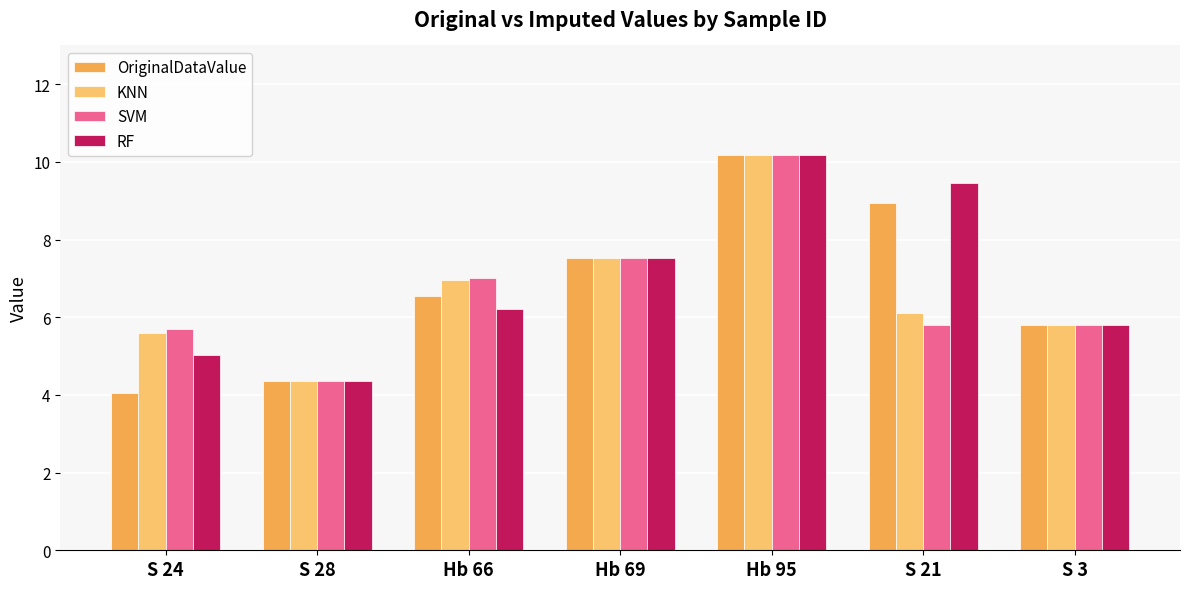

How many data points in SVM are above 5?

6